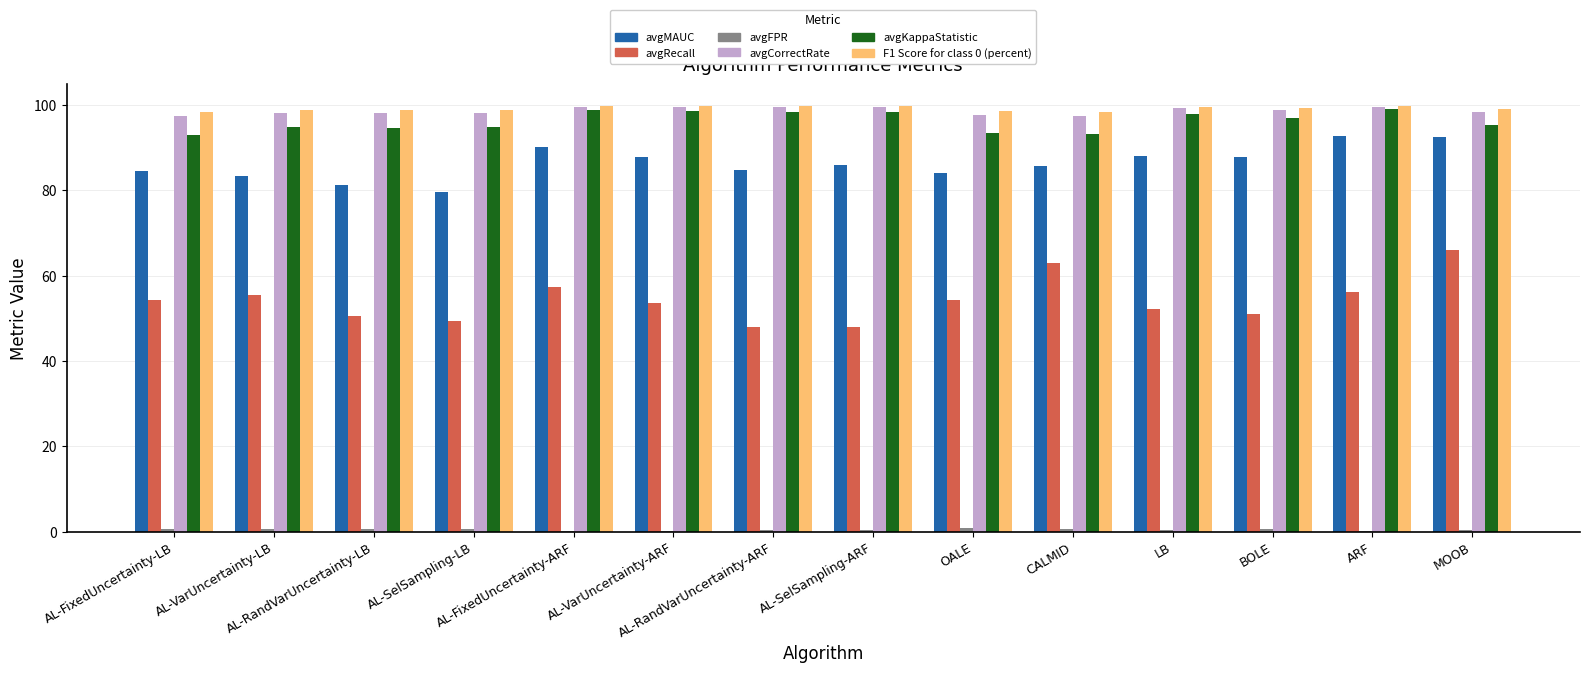

How many groups of bars are there?

14